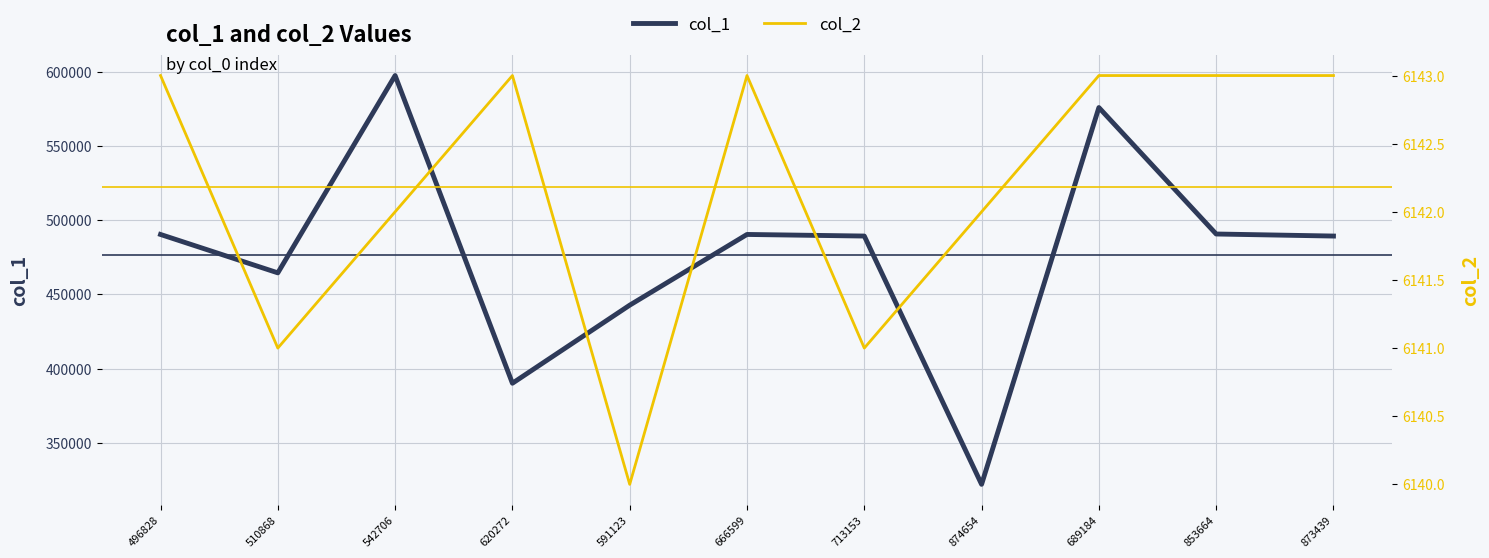

Is the value of col_2 at 542706 greater than the value of col_1 at 853664?

No